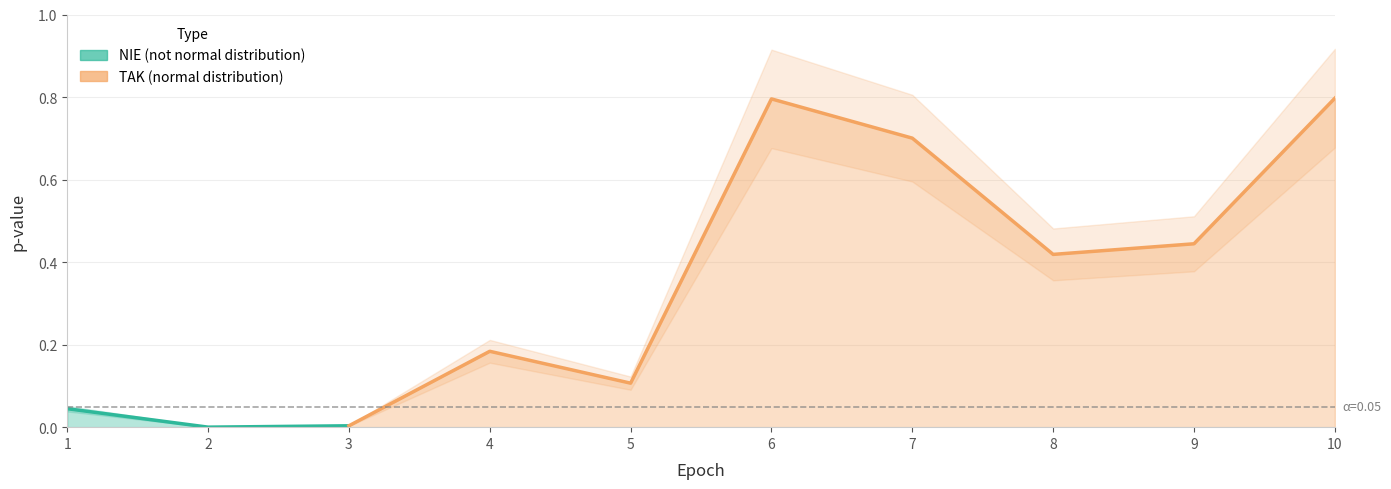

Does the chart display data point markers on the line(s)?

No